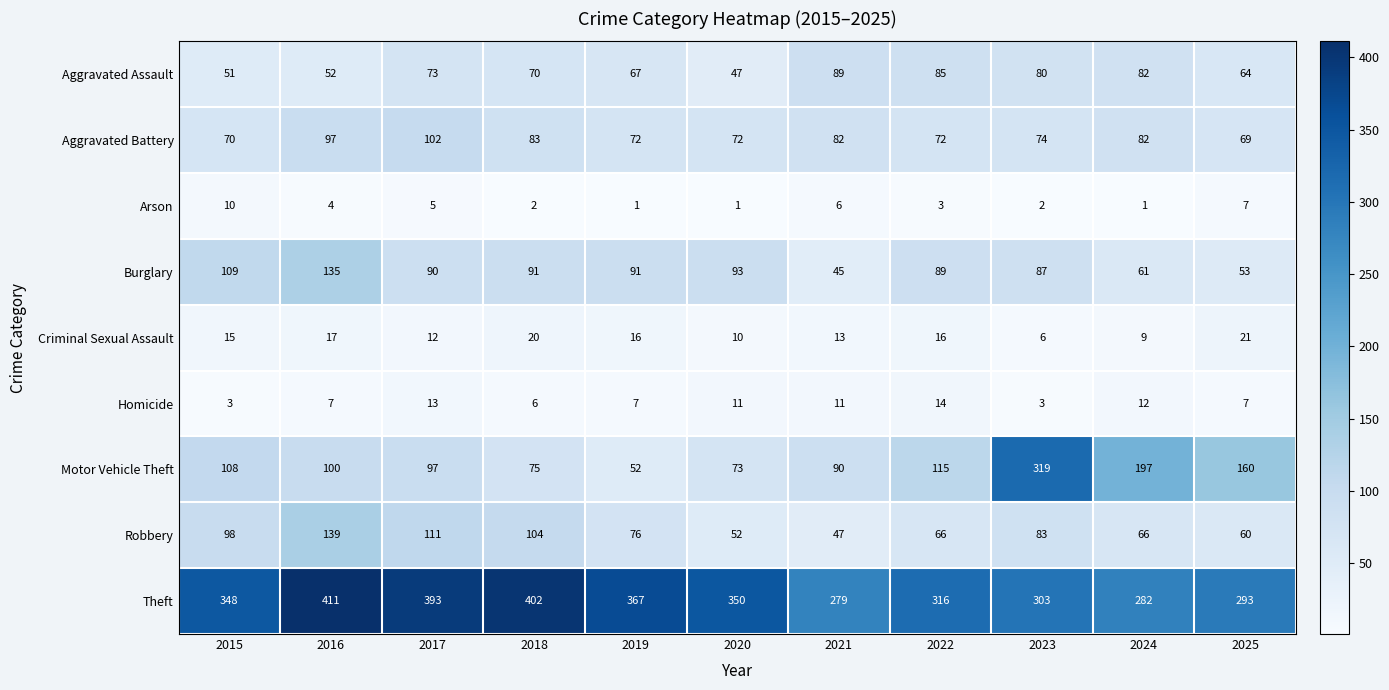

What is the total value across all series at 2025?

734